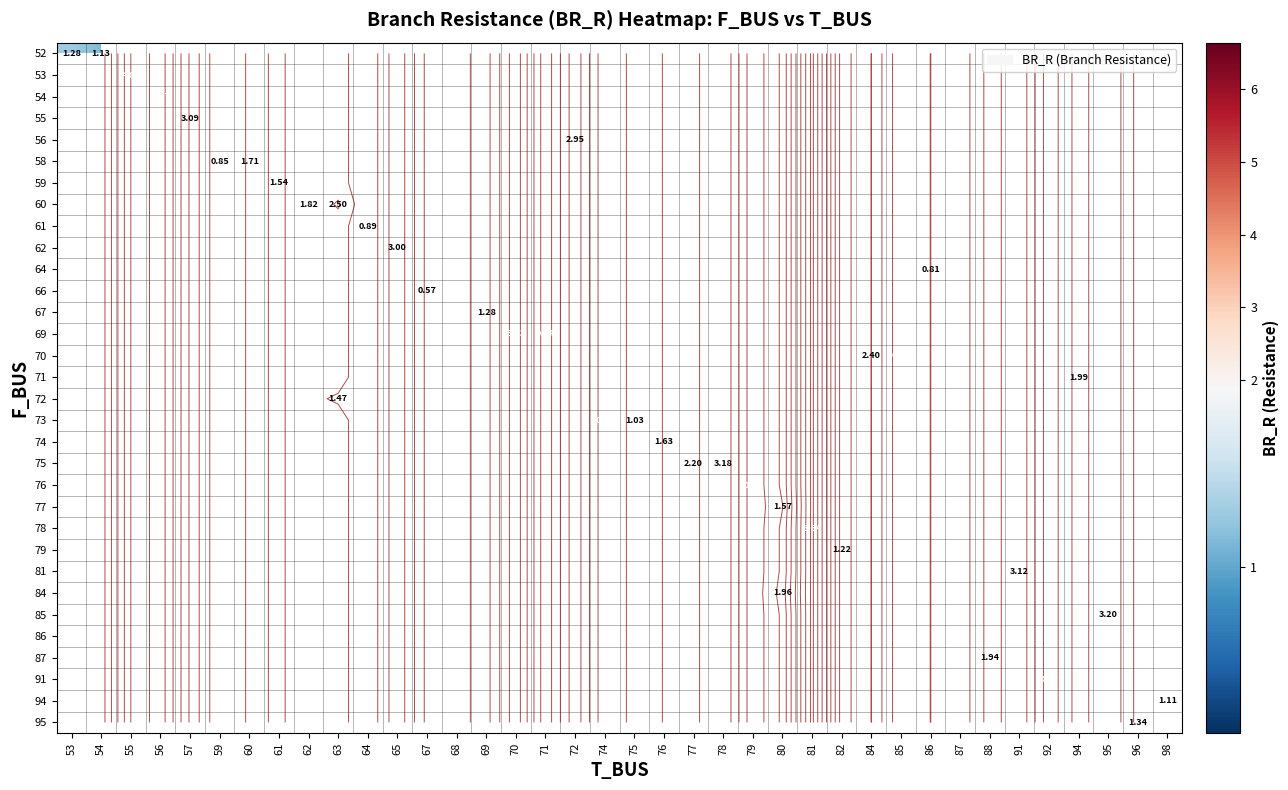

Between 76 and 85, which is larger?

85